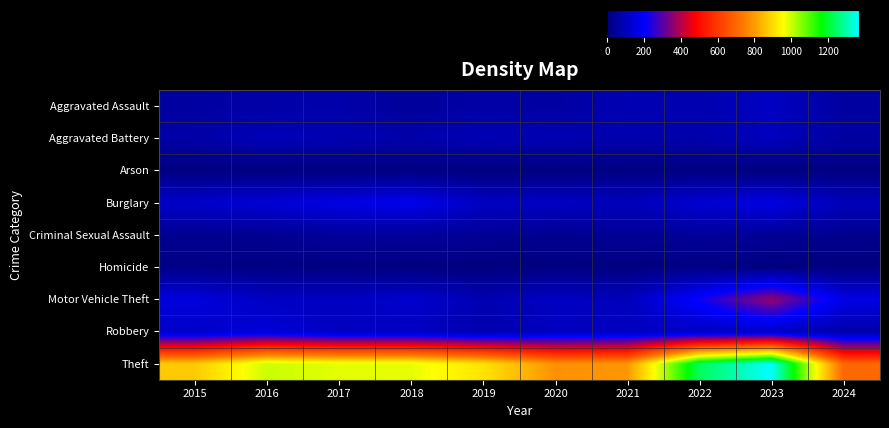

Reading left to right, what are all the values shown in this chart?

Aggravated Assault: 2015=54	2016=66	2017=72	2018=43	2019=65	2020=56	2021=86	2022=78	2023=110	2024=54
Aggravated Battery: 2015=64	2016=93	2017=83	2018=70	2019=88	2020=82	2021=75	2022=71	2023=102	2024=58
Arson: 2015=2	2016=2	2017=1	2018=3	2019=2	2020=4	2021=8	2022=4	2023=2	2024=2
Burglary: 2015=121	2016=139	2017=162	2018=176	2019=110	2020=110	2021=95	2022=132	2023=161	2024=95
Criminal Sexual Assault: 2015=28	2016=28	2017=44	2018=43	2019=36	2020=27	2021=36	2022=43	2023=38	2024=24
Homicide: 2015=13	2016=8	2017=5	2018=2	2019=0	2020=6	2021=2	2022=10	2023=3	2024=0
Motor Vehicle Theft: 2015=152	2016=110	2017=104	2018=127	2019=84	2020=109	2021=96	2022=219	2023=364	2024=164
Robbery: 2015=117	2016=144	2017=105	2018=107	2019=75	2020=102	2021=105	2022=108	2023=114	2024=66
Theft: 2015=874	2016=999	2017=979	2018=977	2019=914	2020=782	2021=791	2022=1235	2023=1368	2024=704